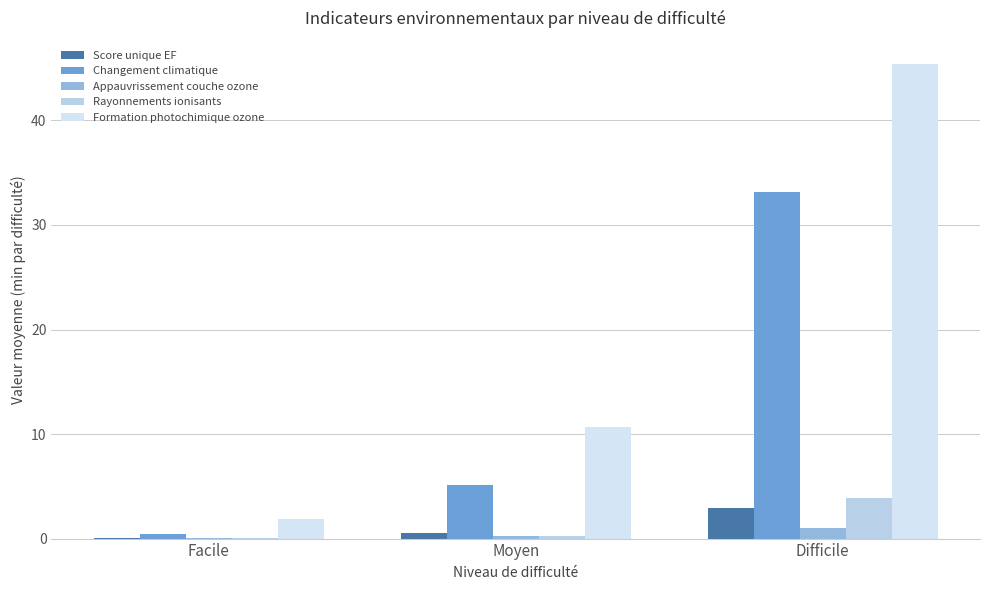

Which category has the lowest value in the Formation photochimique ozone series?

Facile